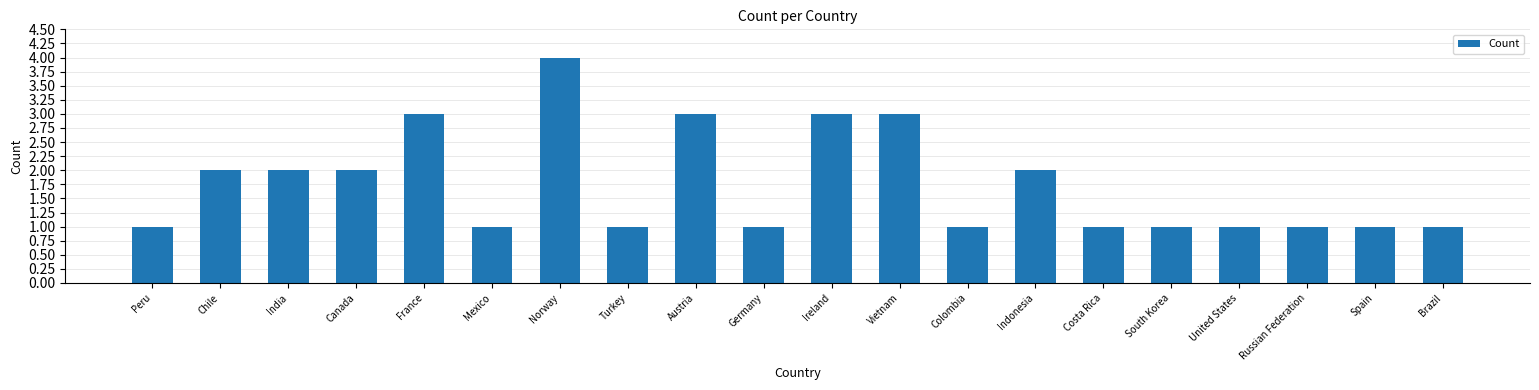

Are the bars horizontal?

No